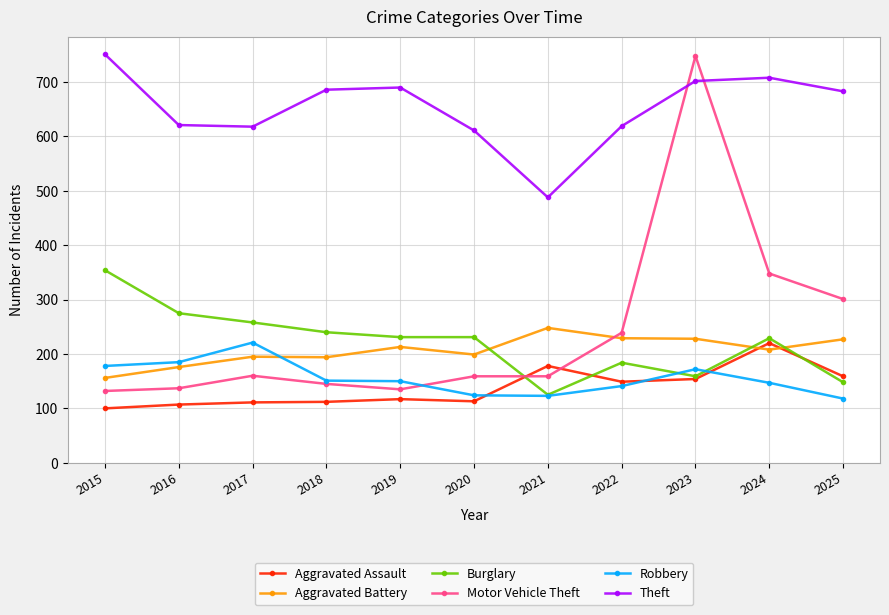

What is the minimum value for Aggravated Battery?

156